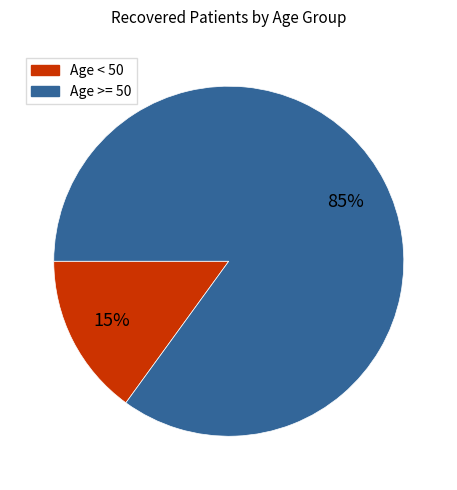

To the nearest percent, what is the average slice percentage?

50%